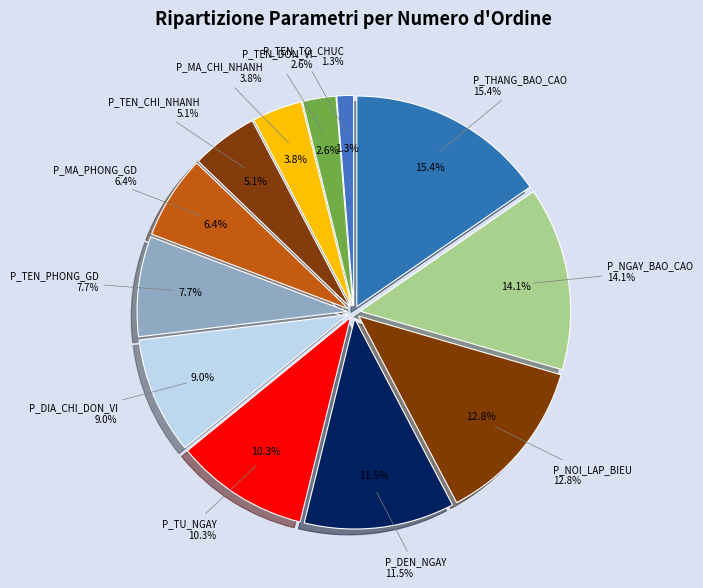

Do P_NGAY_BAO_CAO and P_TEN_TO_CHUC together represent more than half of the pie?

No